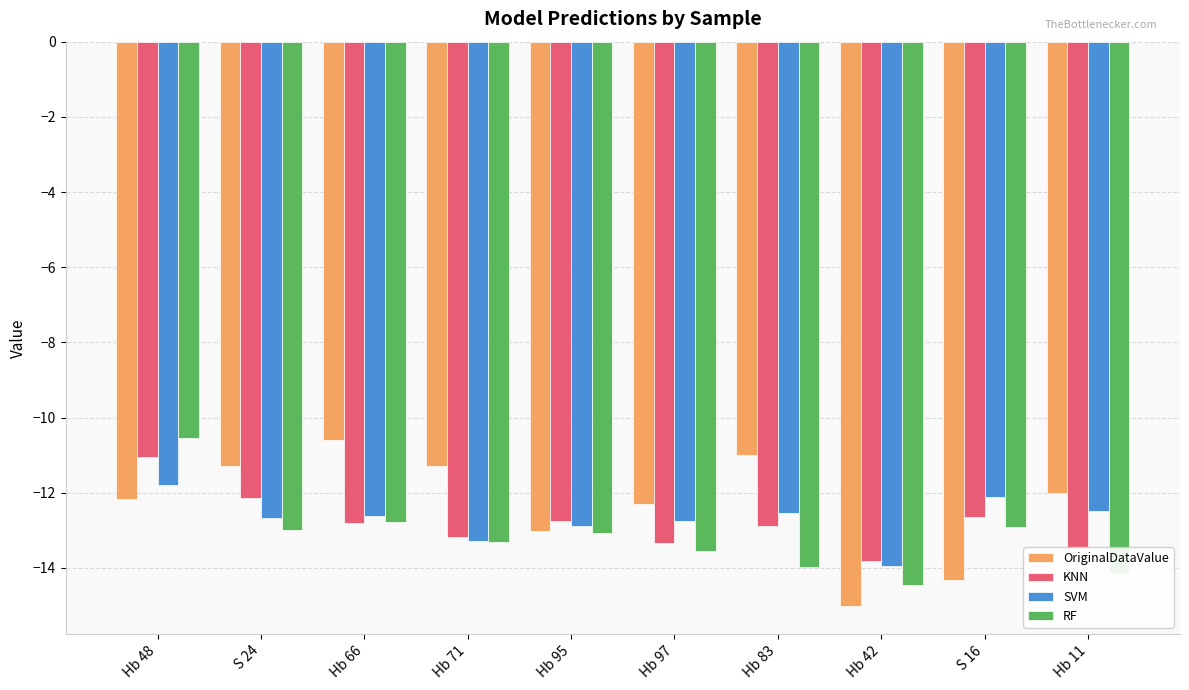

Which series changed the most between Hb 42 and Hb 11?

OriginalDataValue